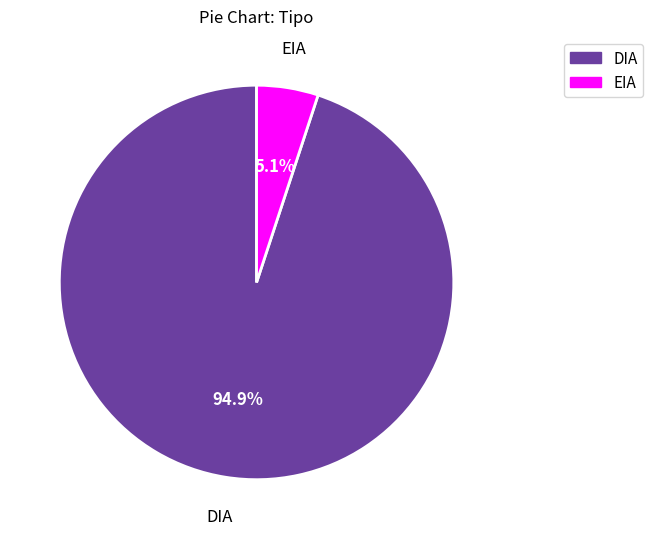

What is the ratio of the value at EIA to the value at DIA?

0.1